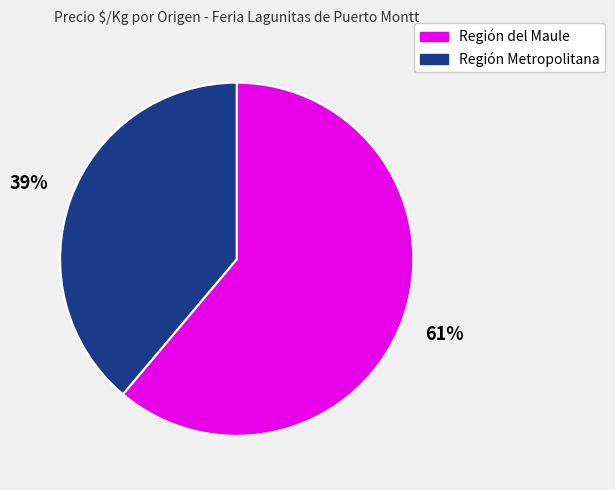

To the nearest percent, what is the average slice percentage?

50%